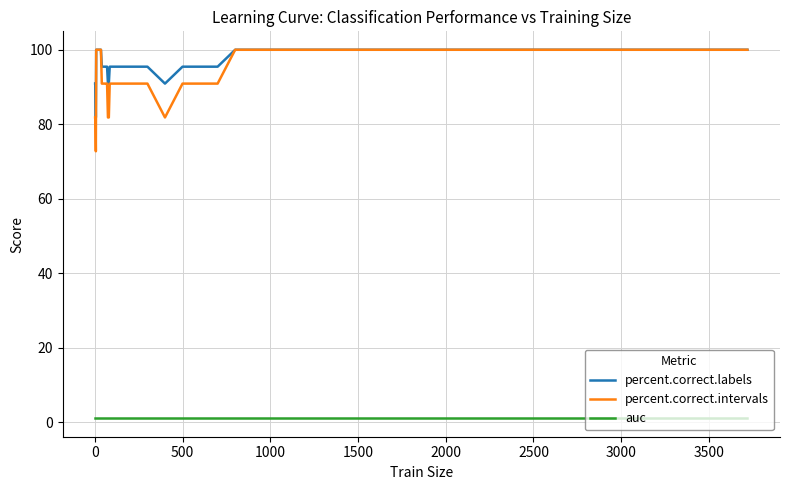

What are all the series names shown in the legend?

percent.correct.labels, percent.correct.intervals, auc